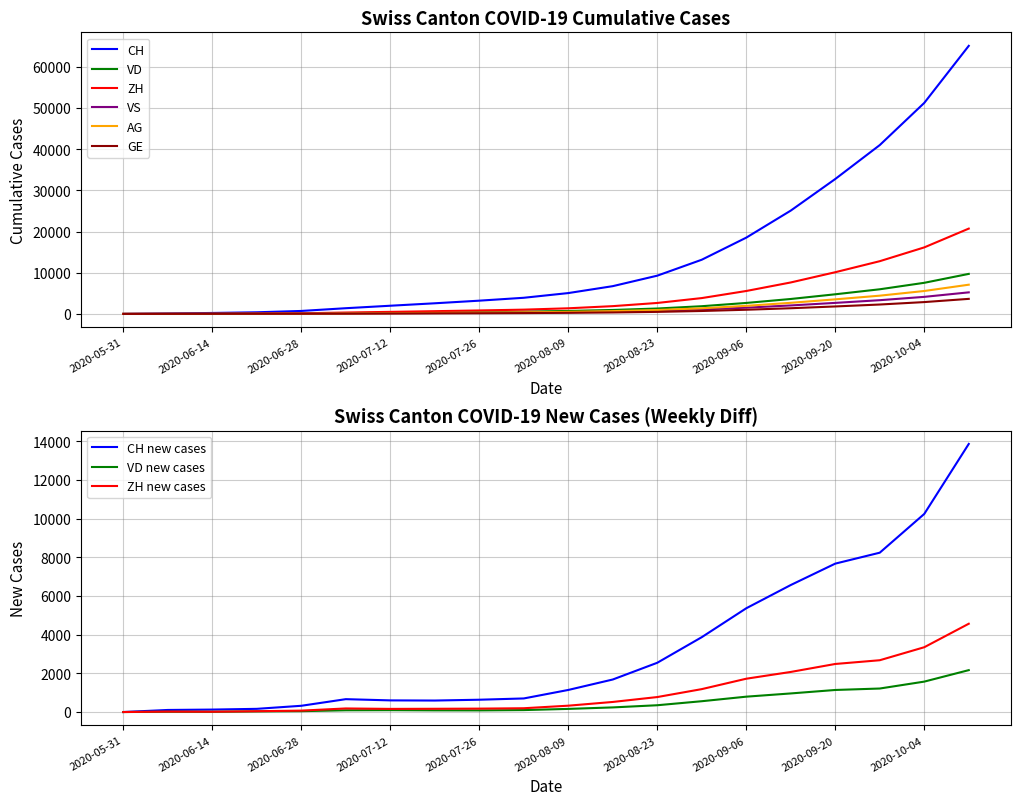

What is the sum of the ZH values at 2020-05-31 and 2020-06-28?

153